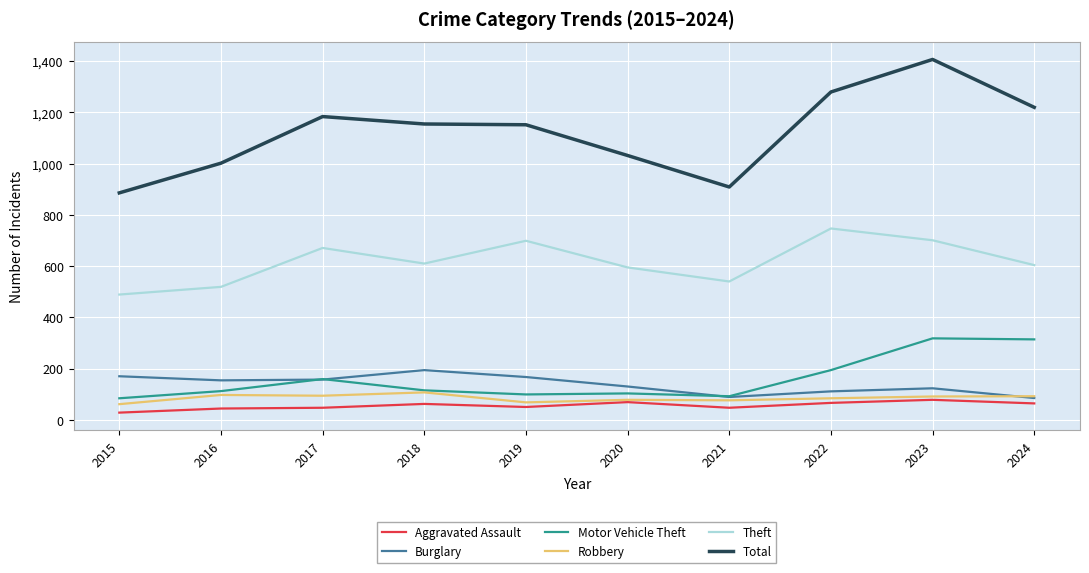

True or false: Aggravated Assault has a value of 47 at 2021.

True